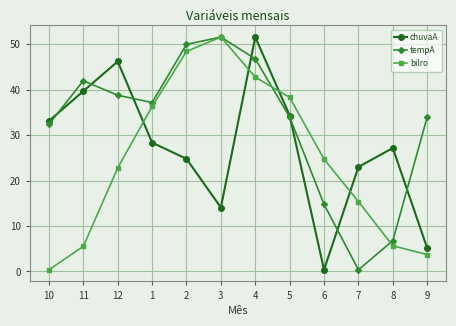

Where does the bilro series first go above 24?

1